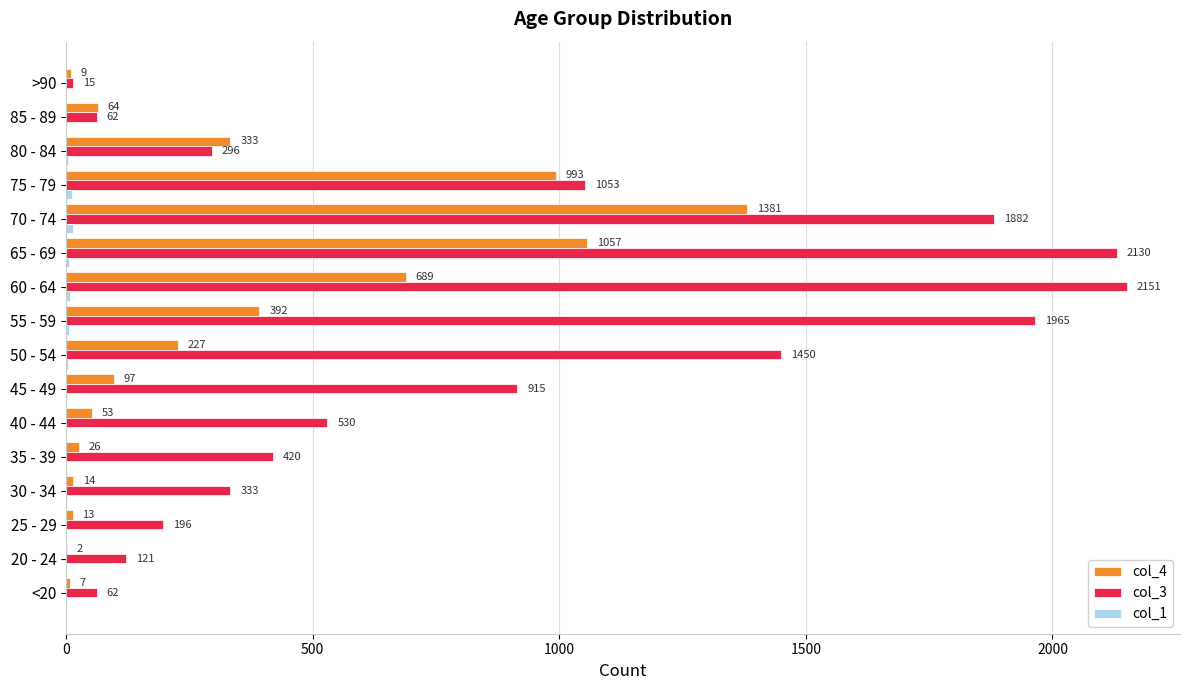

Which series has the largest range (max minus min)?

col_3